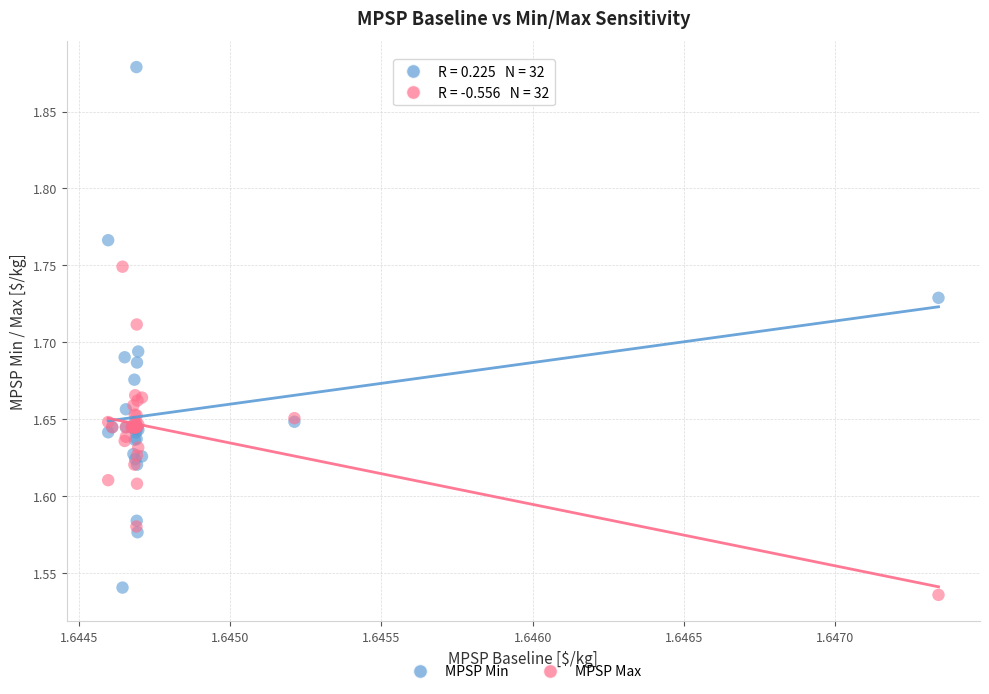

Which series has the widest spread of Y values?

MPSP Min